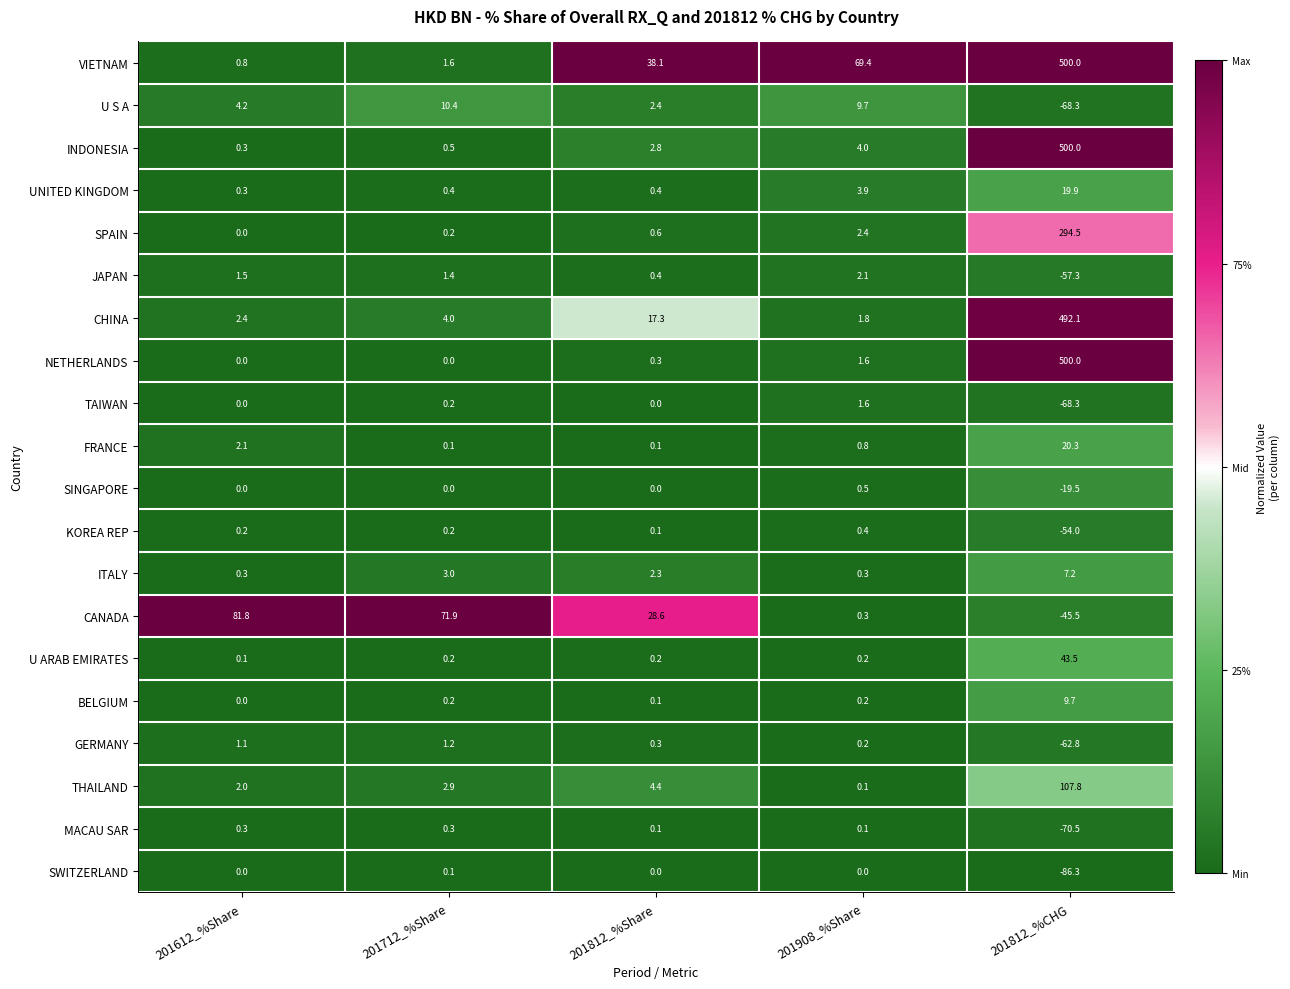

List the labels in order of SPAIN value, largest first.

201812_%CHG, 201908_%Share, 201812_%Share, 201712_%Share, 201612_%Share